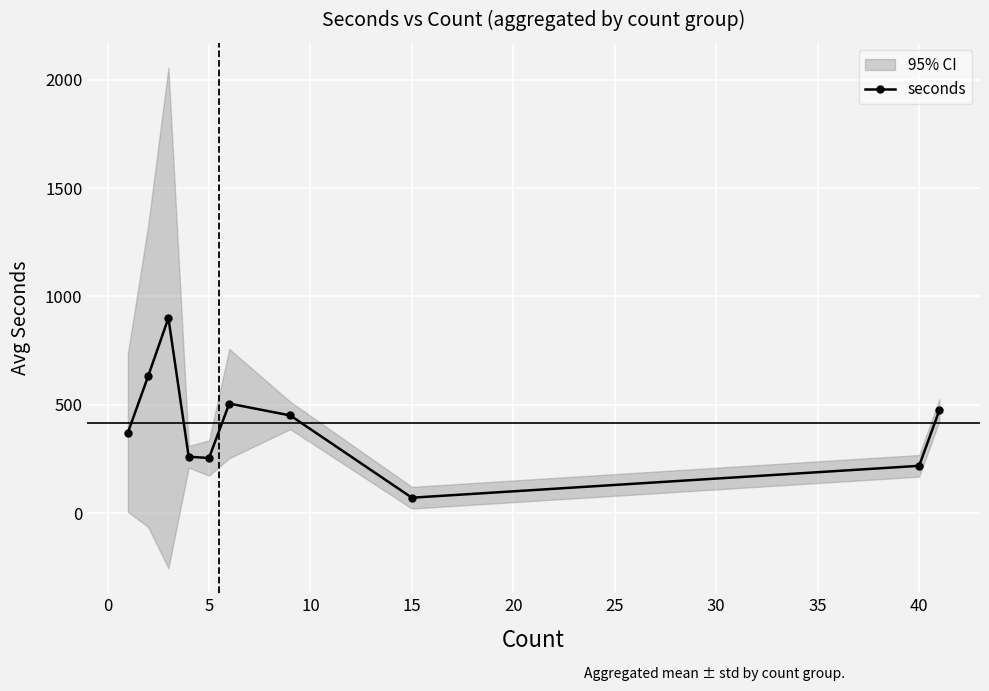

Reading right to left, what are all the values shown in this chart?

476.0	219.0	72.0	451.5	506.0	255.0	261.0	900.5	632.0	371.4